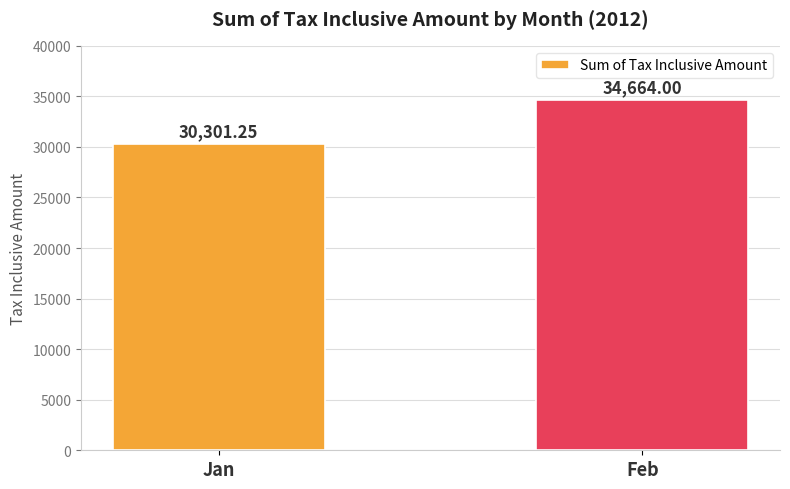

Where is the data nearest to the value 32482?

Jan